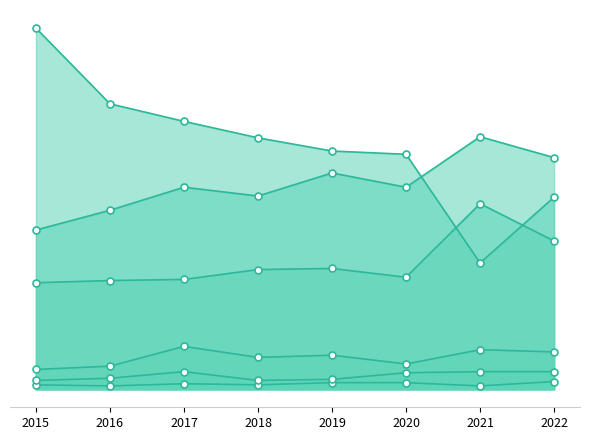

What is the value of the Aggravated Battery point at the 2nd from the left?

163